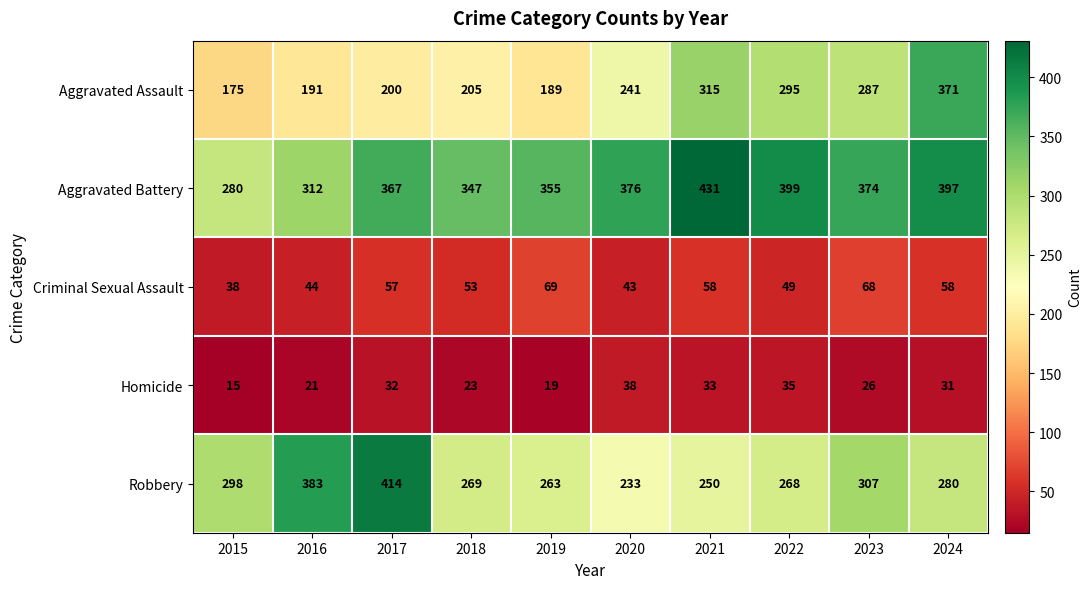

What is the total value across all series at 2015?

806